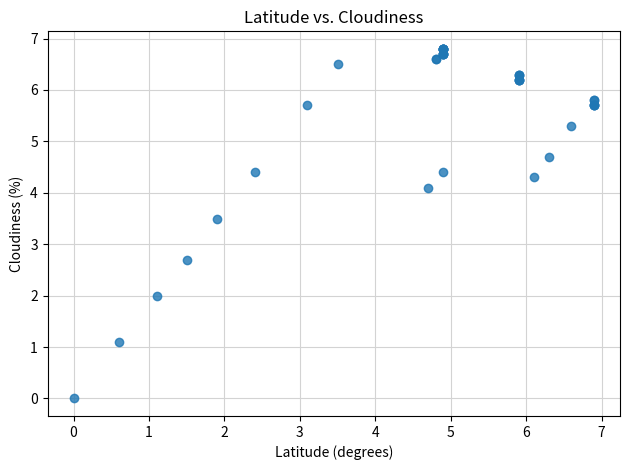

What Y value in the scatter plot is closest to 3?

2.7